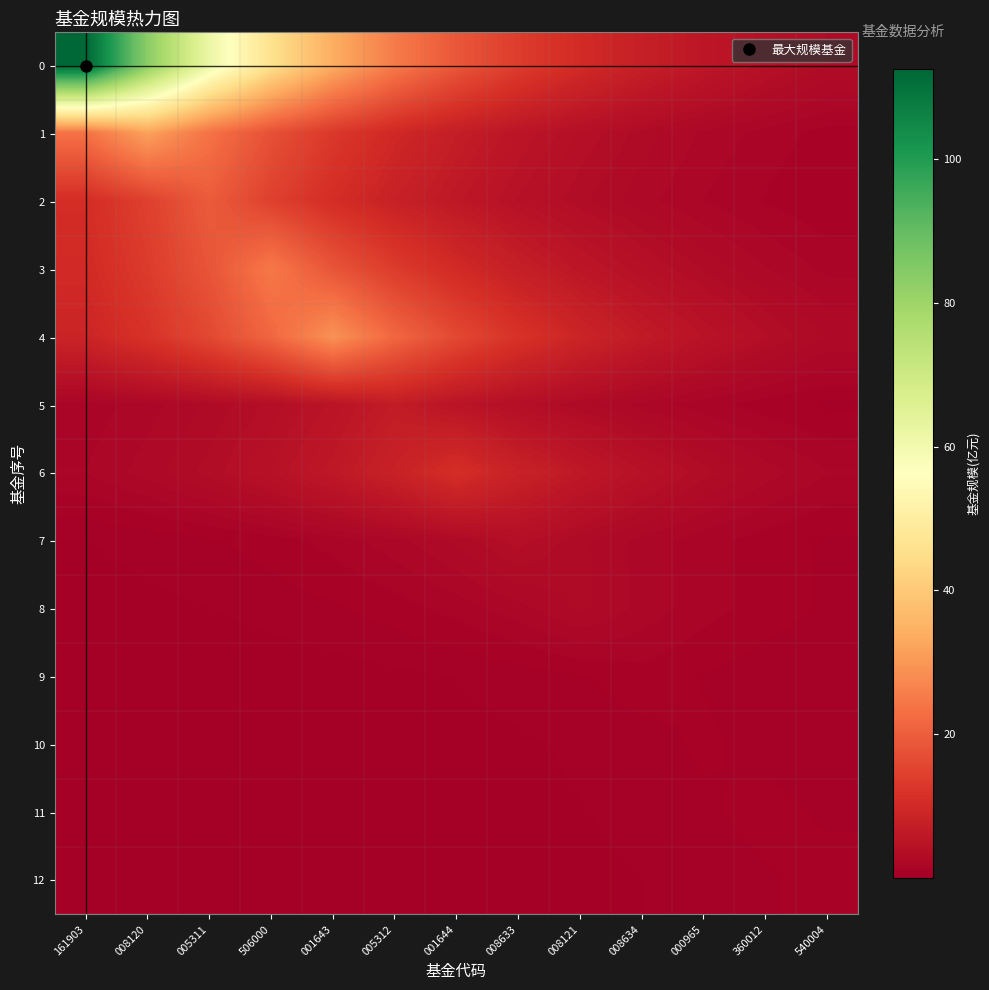

What is the difference between the highest and lowest values at 540004?

2.6